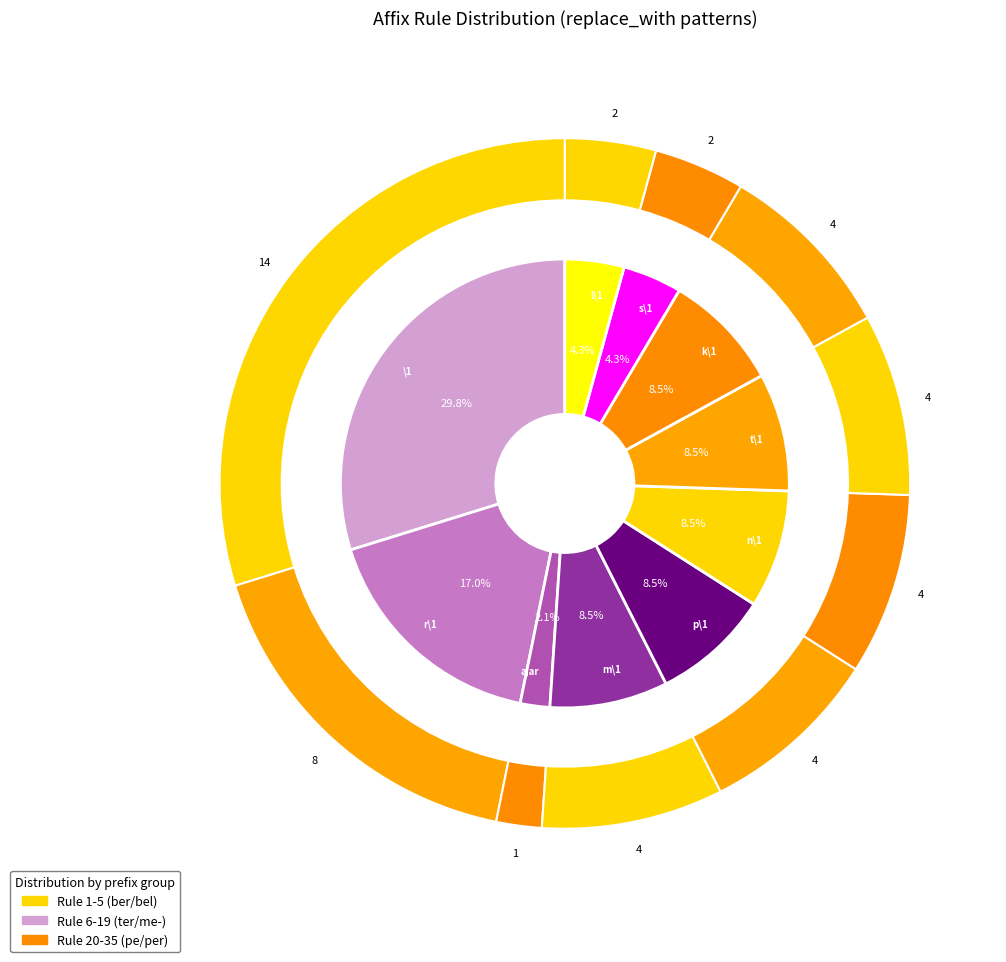

Rank the categories by value from highest to lowest.

\1, r\1, m\1, p\1, n\1, t\1, k\1, s\1, l\1, ajar